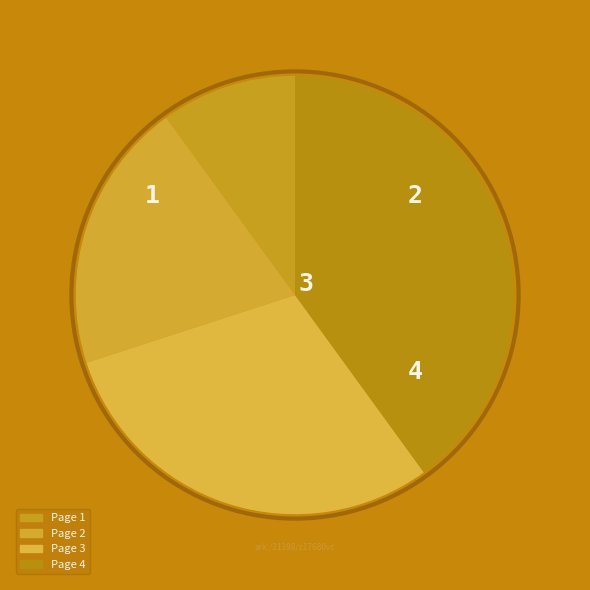

Rank the categories by value from highest to lowest.

Page 4, Page 3, Page 2, Page 1